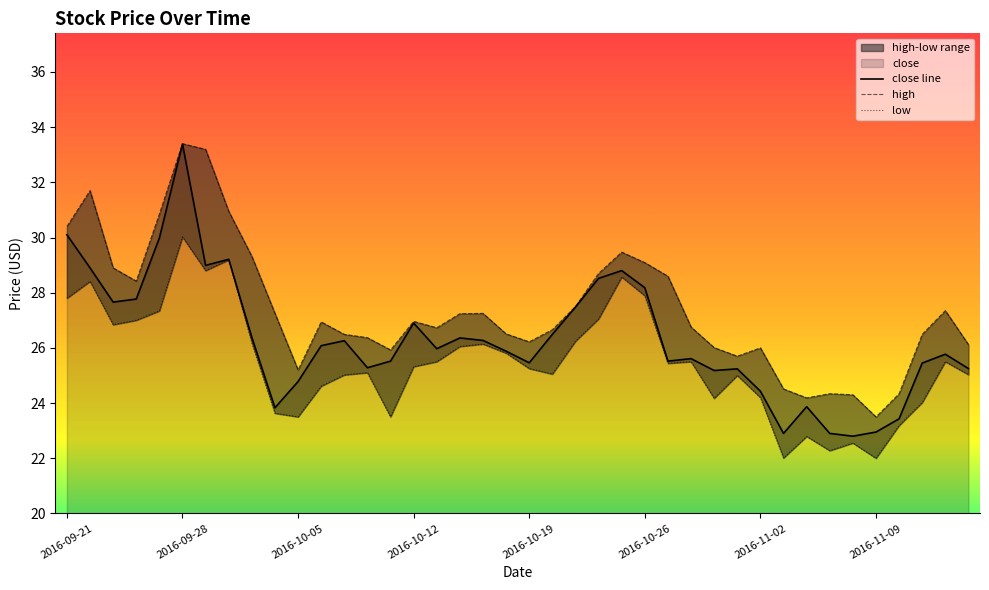

What is the maximum value for close line?

33.4